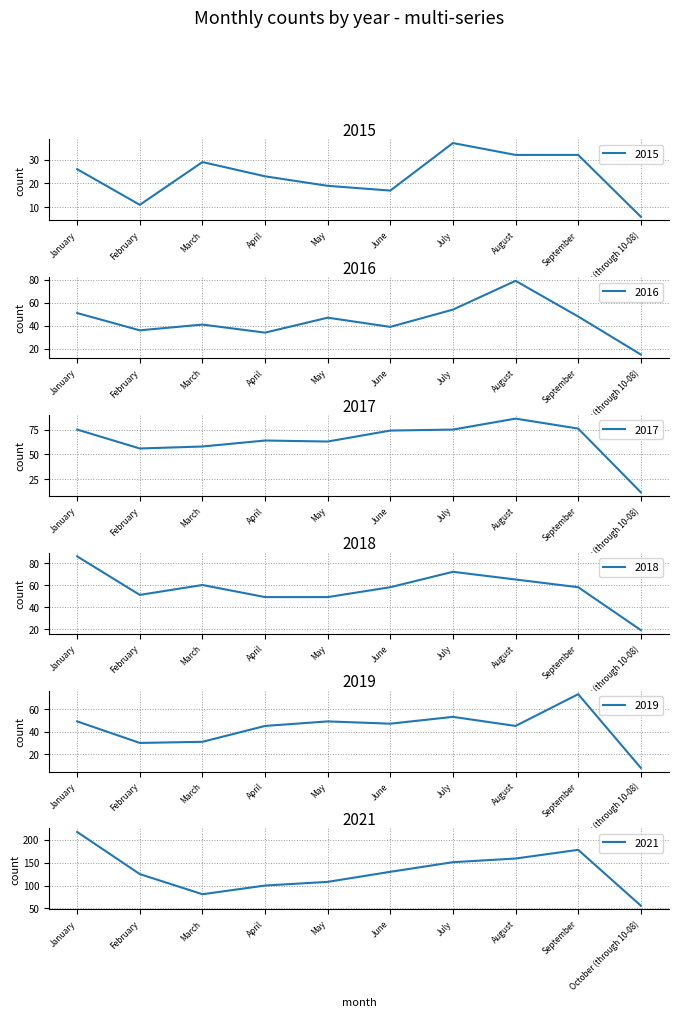

Reading left to right, what are all the values shown in this chart?

2015: 26	11	29	23	19	17	37	32	32	6
2016: 51	36	41	34	47	39	54	79	48	15
2017: 75	56	58	64	63	74	75	86	76	12
2018: 86	51	60	49	49	58	72	65	58	19
2019: 49	30	31	45	49	47	53	45	73	8
2021: 217	125	81	100	108	130	151	159	178	56